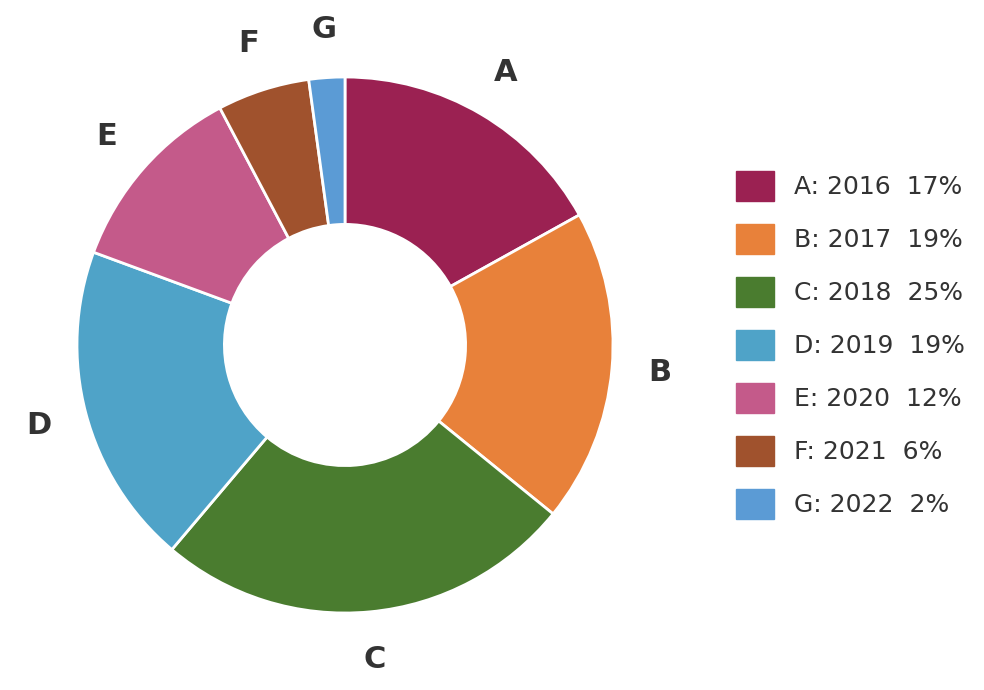

Count the number of slices in the pie.

7